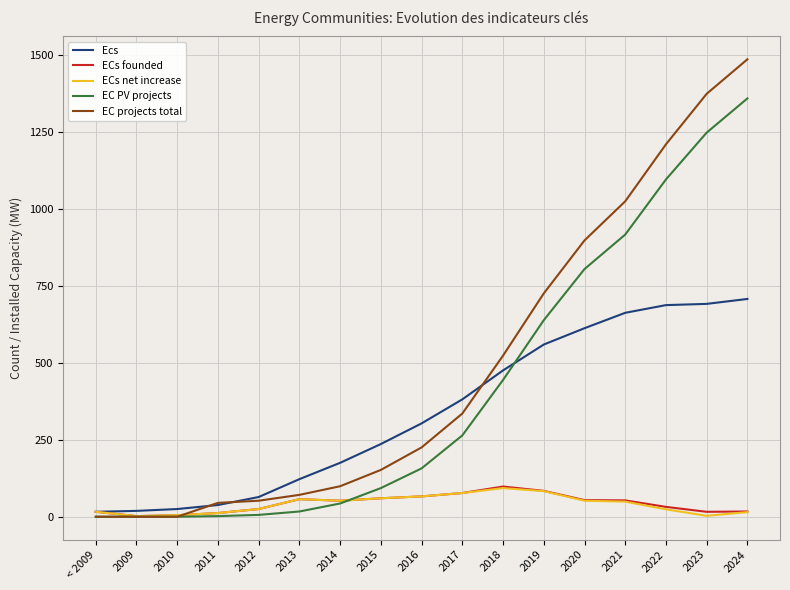

Which series has the largest total across all categories?

EC projects total